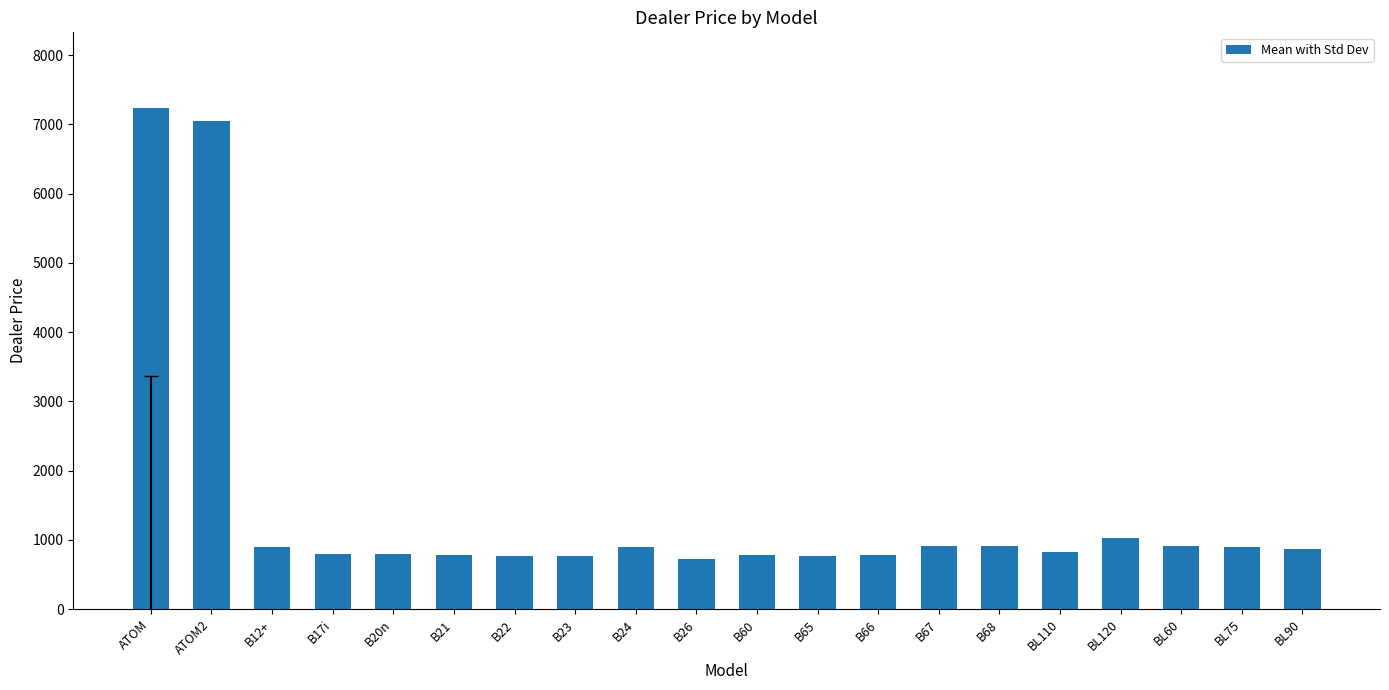

What is the change in value from ATOM to B60?

-6464.3